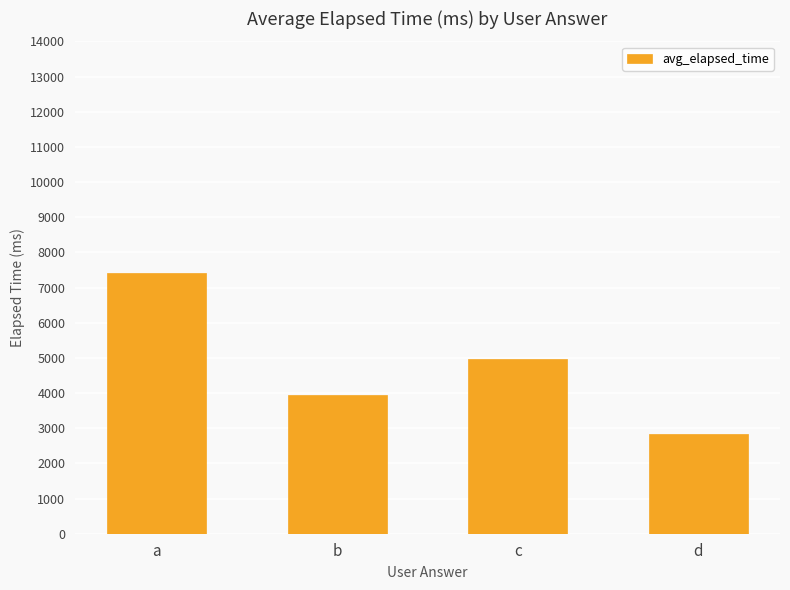

True or false: the data shows 4981.3 at c.

True